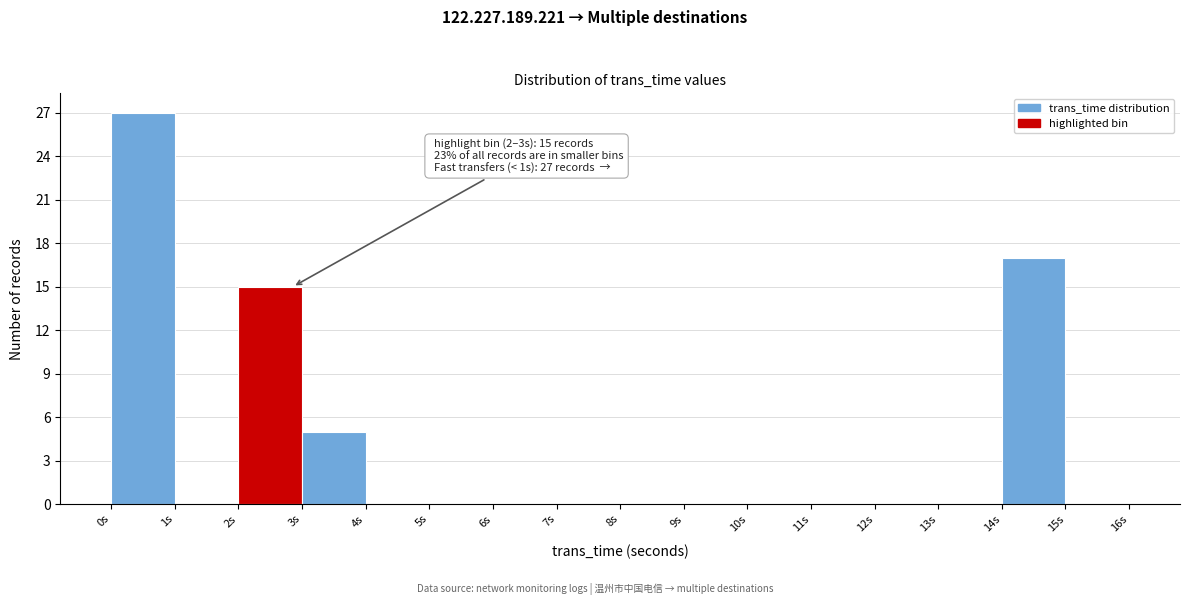

Over which range of the x-axis is the bar tallest?

0 to 1